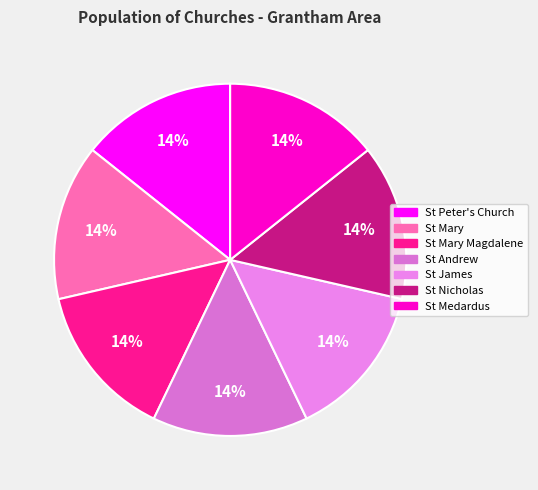

How many slices are in this pie chart?

7